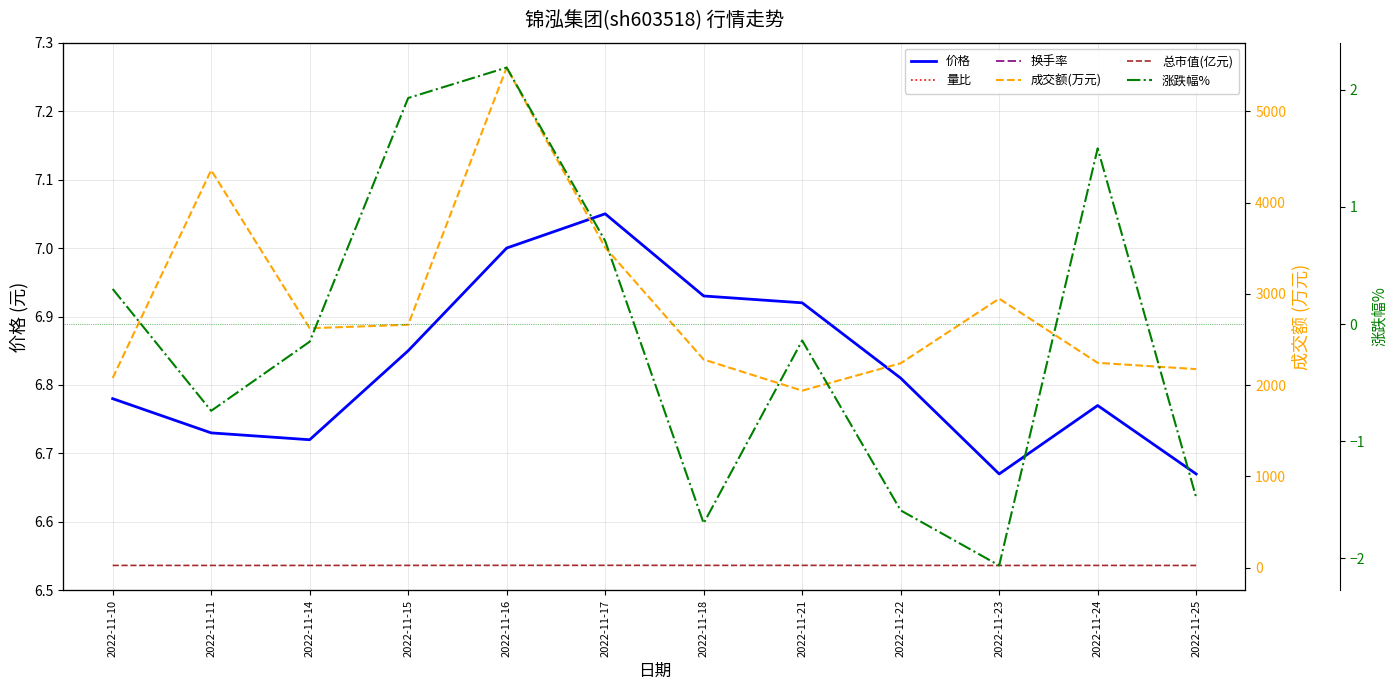

The 成交额(万元) series shows 2754.6 at 2022-11-21. True or false?

False